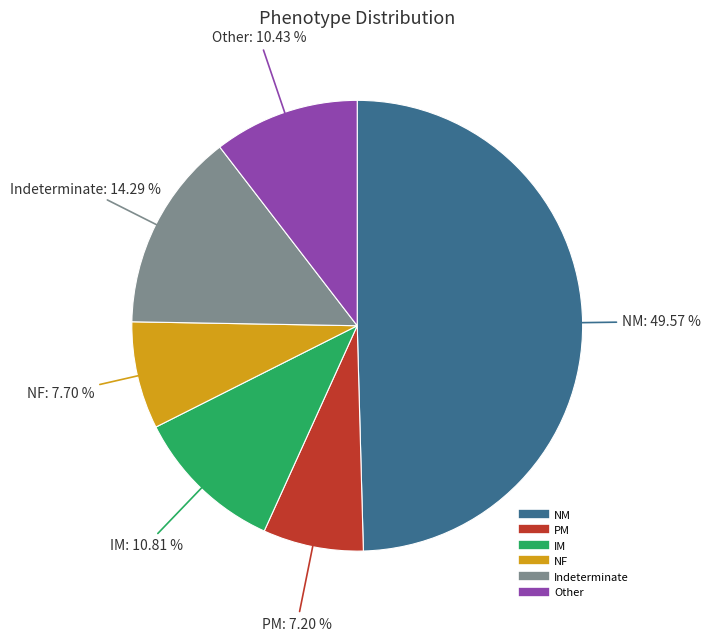

True or false: NF accounts for 1% of the total.

False